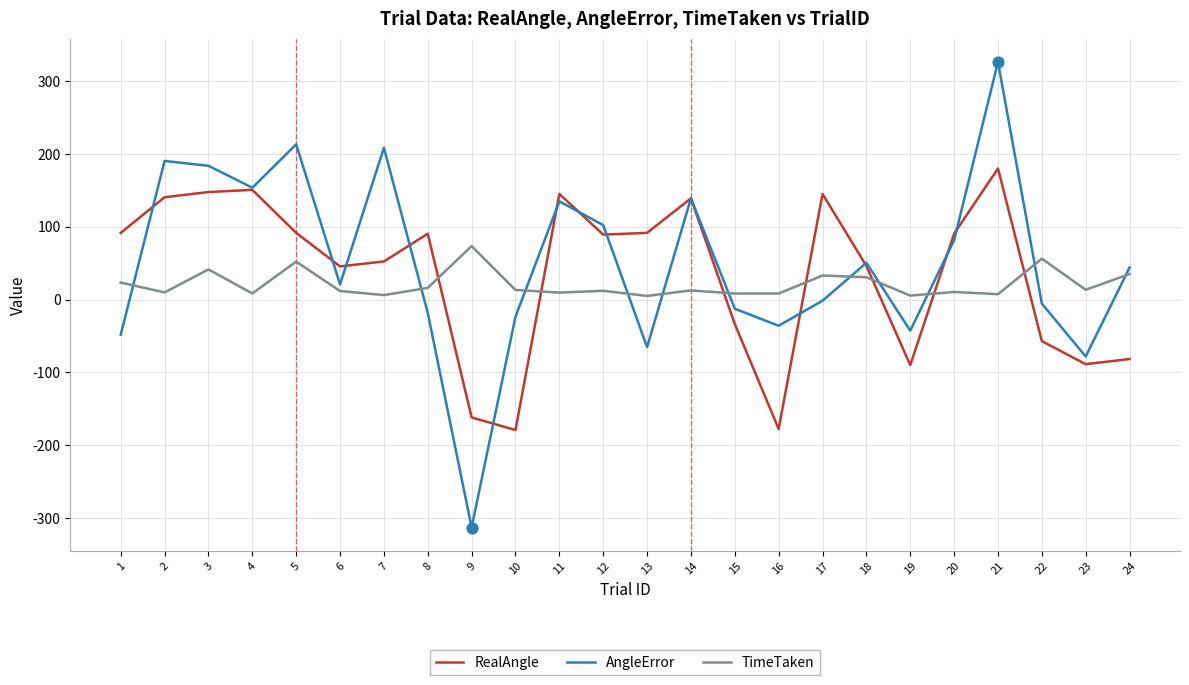

At which category is the sum across all series the highest?

21